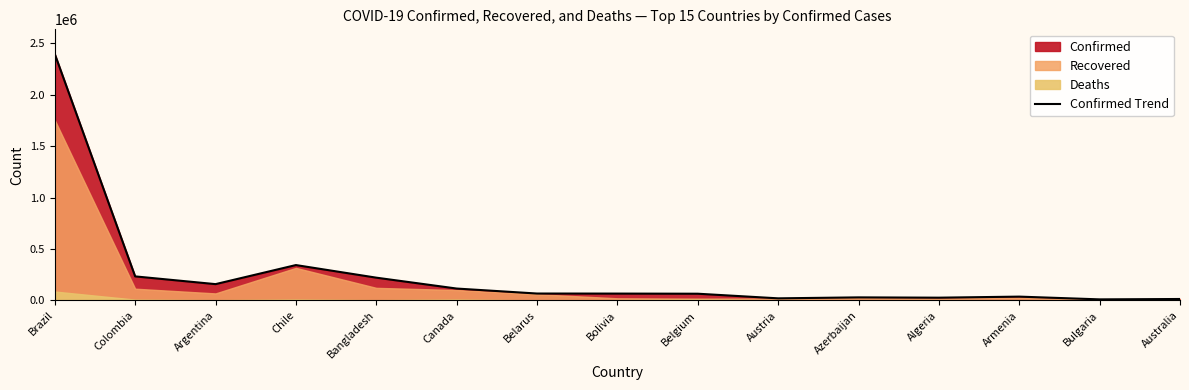

Which has a higher value, Armenia or Azerbaijan?

Armenia